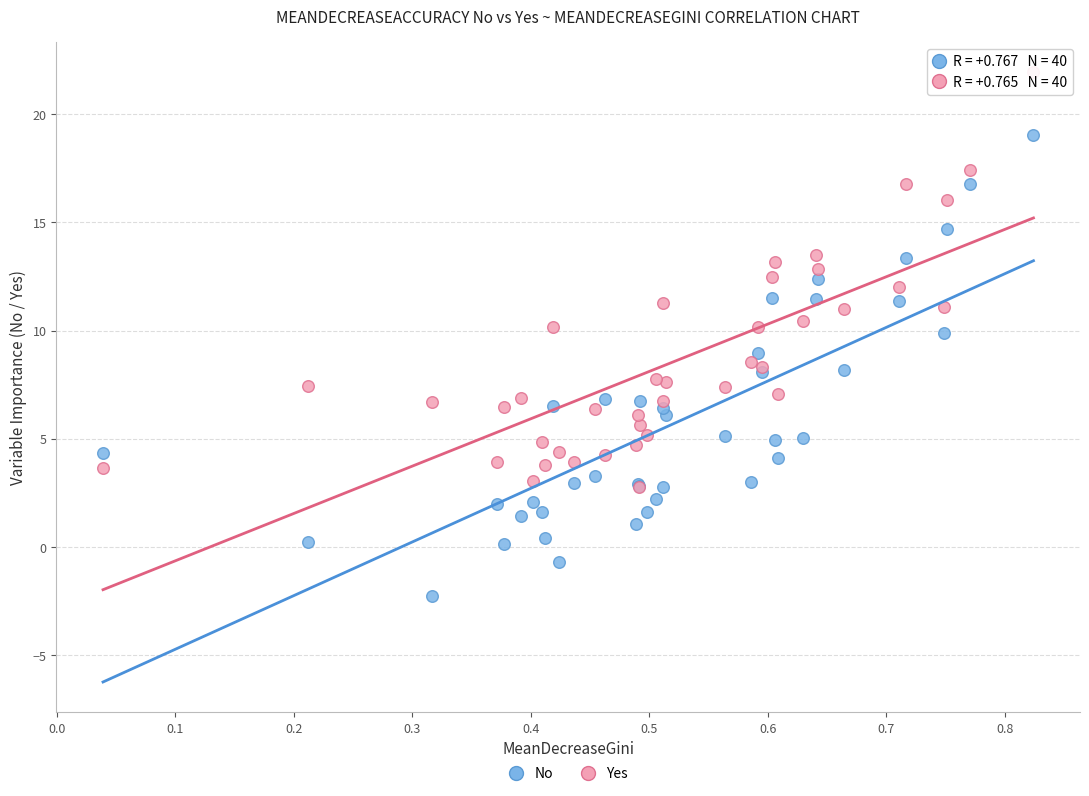

What are all the series names shown in the legend?

No, Yes